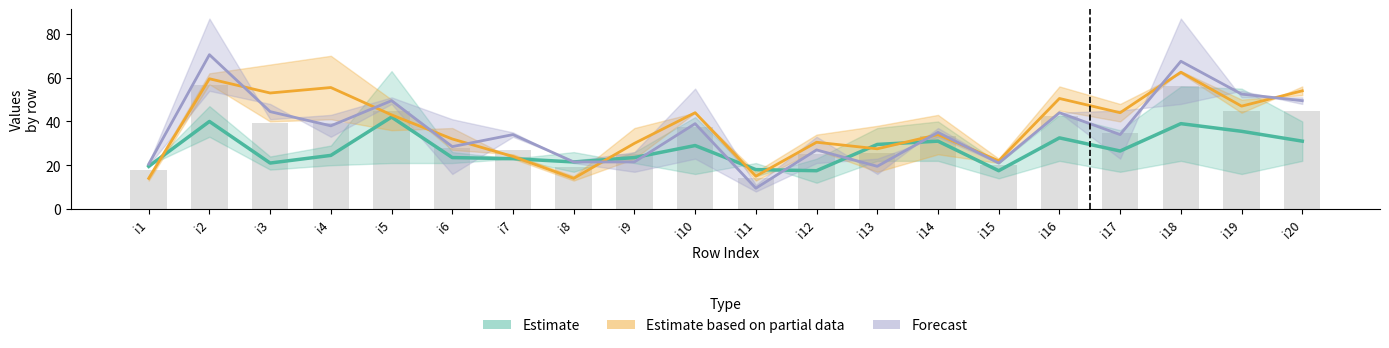

How many groups of bars are there?

20